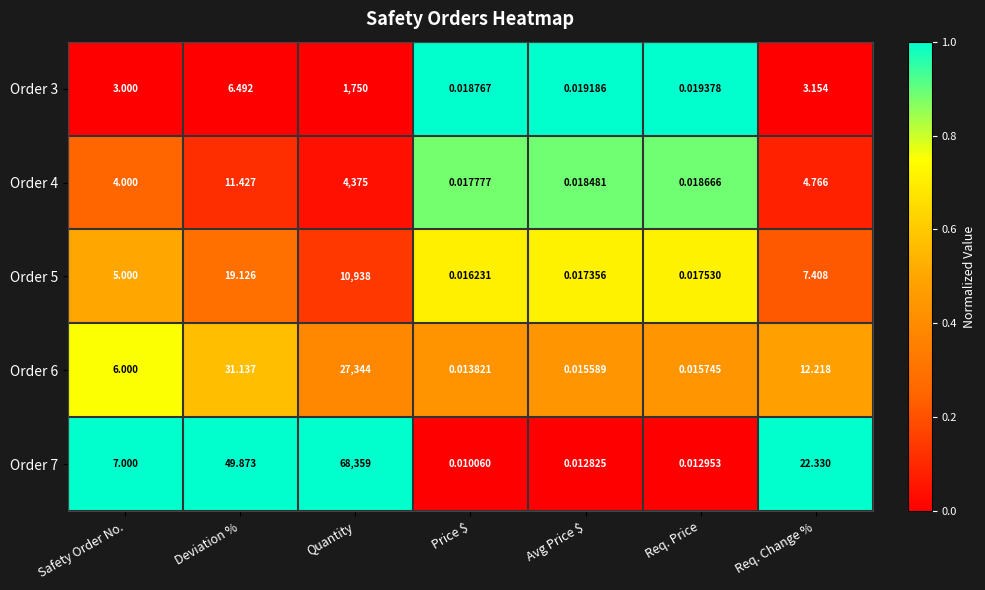

At which category is the sum across all series the highest?

Quantity